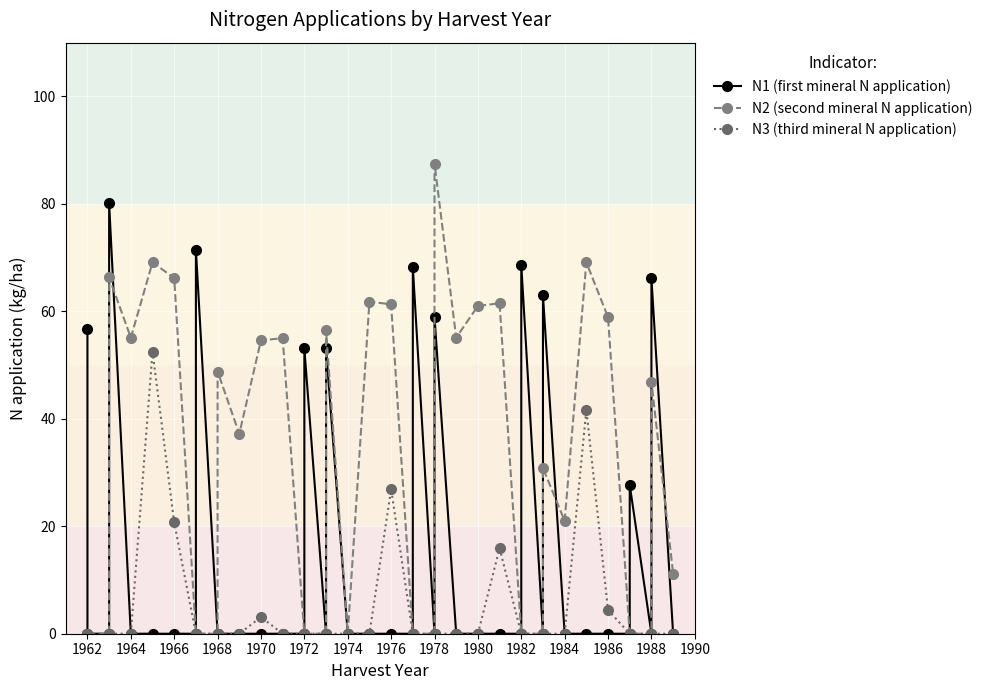

True or false: N1 (first mineral N application) and N2 (second mineral N application) intersect in this chart.

True